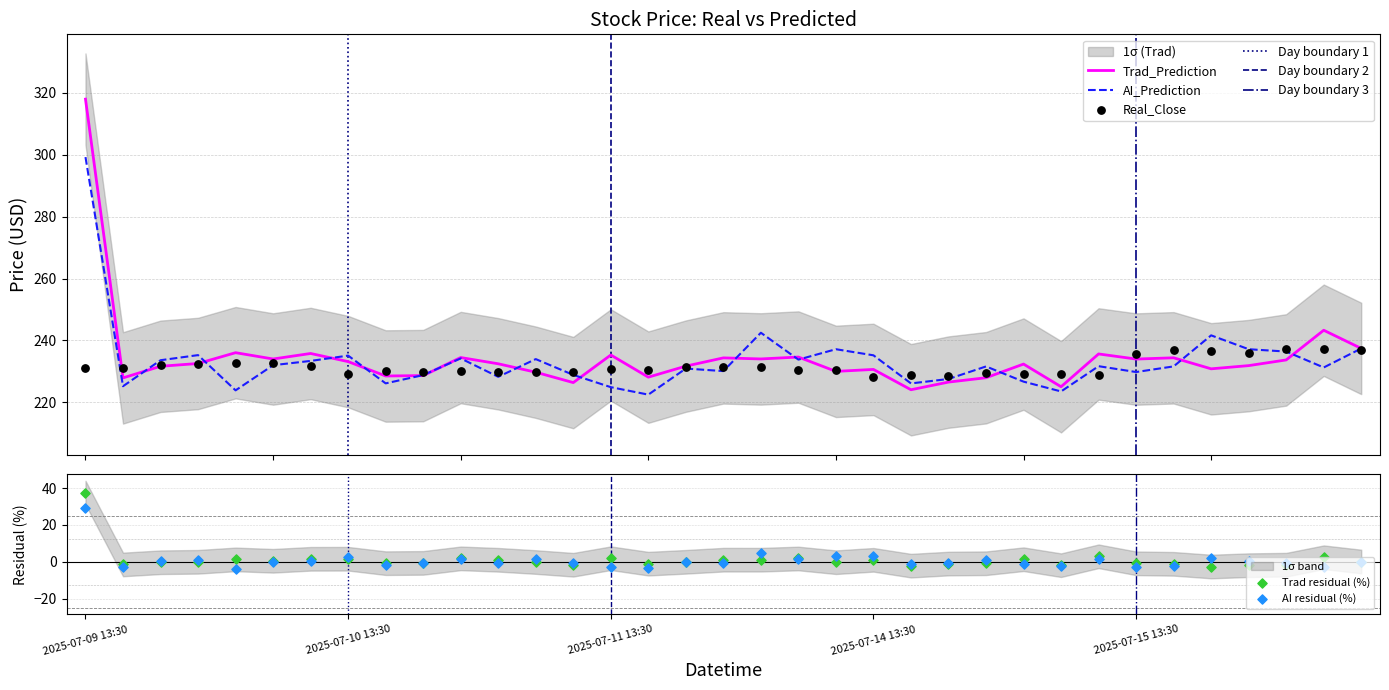

At which category is the sum across all series the highest?

2025-07-09 13:30